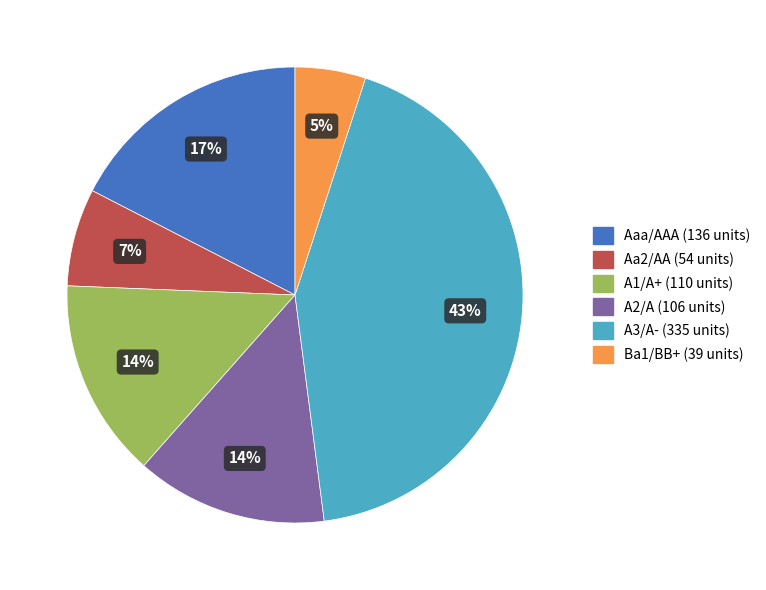

Does Aa2/AA account for over 50% of the chart?

No